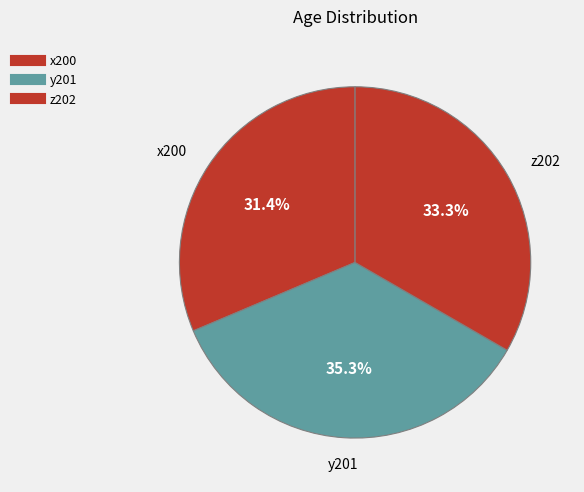

Rank the categories by value from highest to lowest.

y201, z202, x200